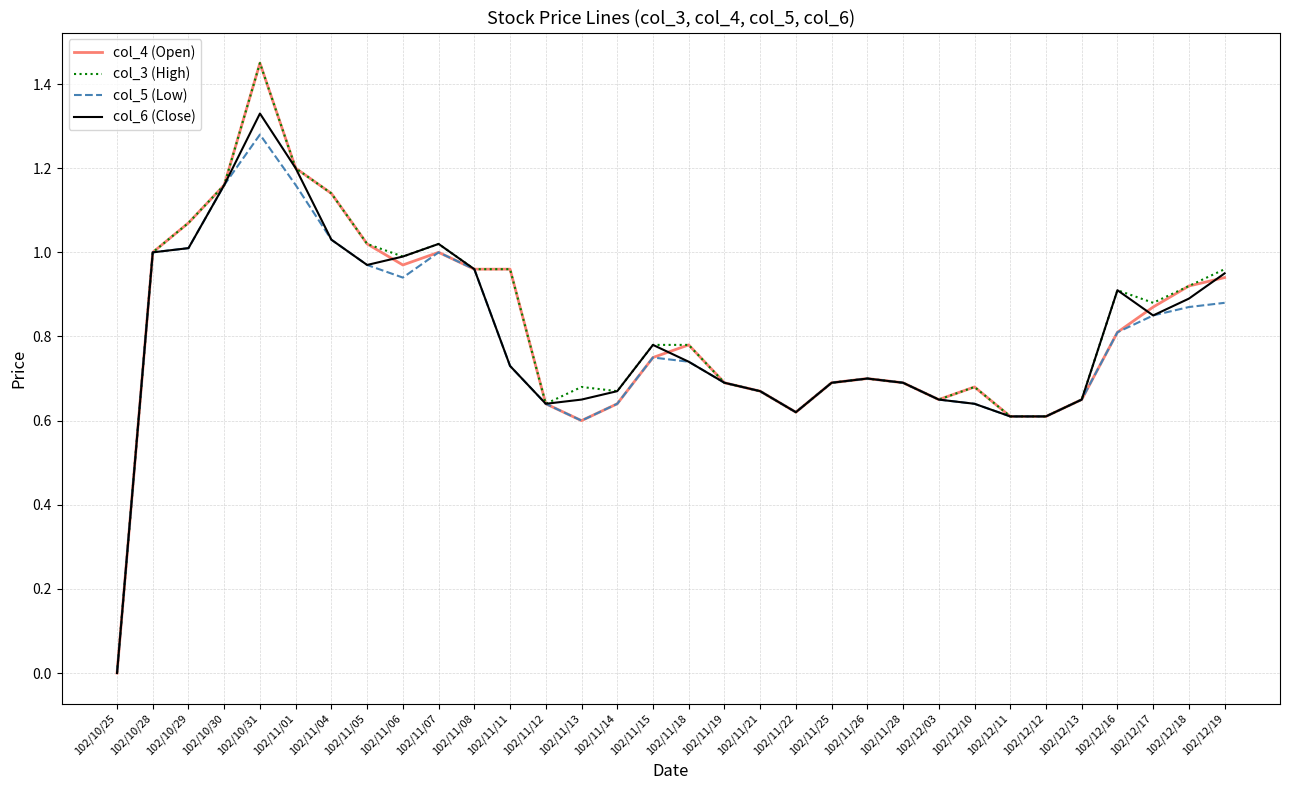

At which category is the sum across all series the highest?

102/10/31